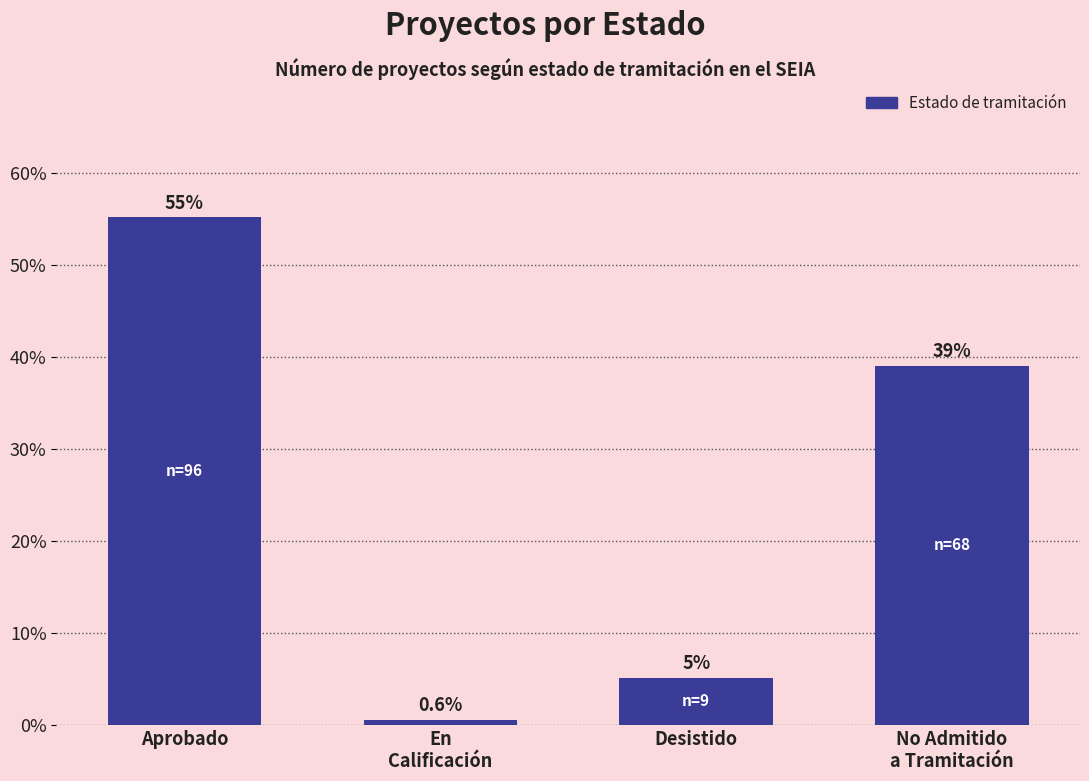

Is it true that the value at No Admitido
a Tramitación is 39.1?

True